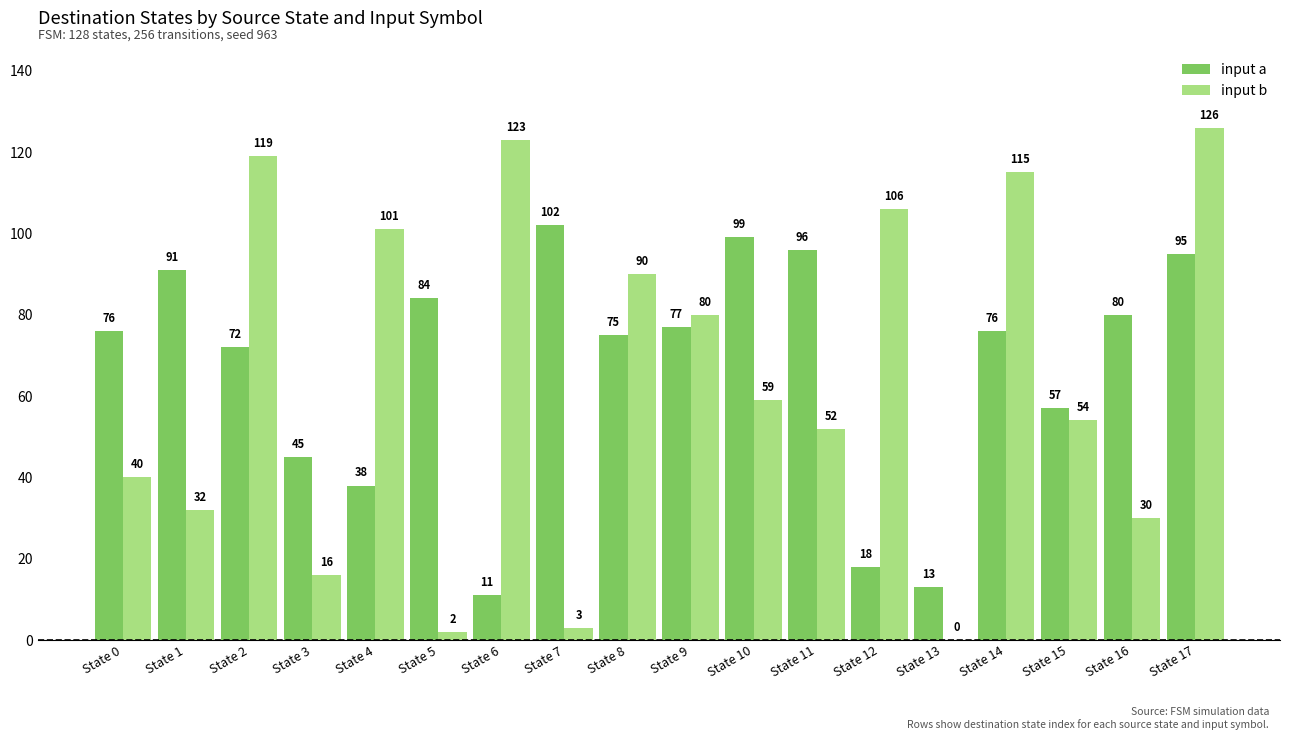

At which category is the sum across all series the highest?

State 17